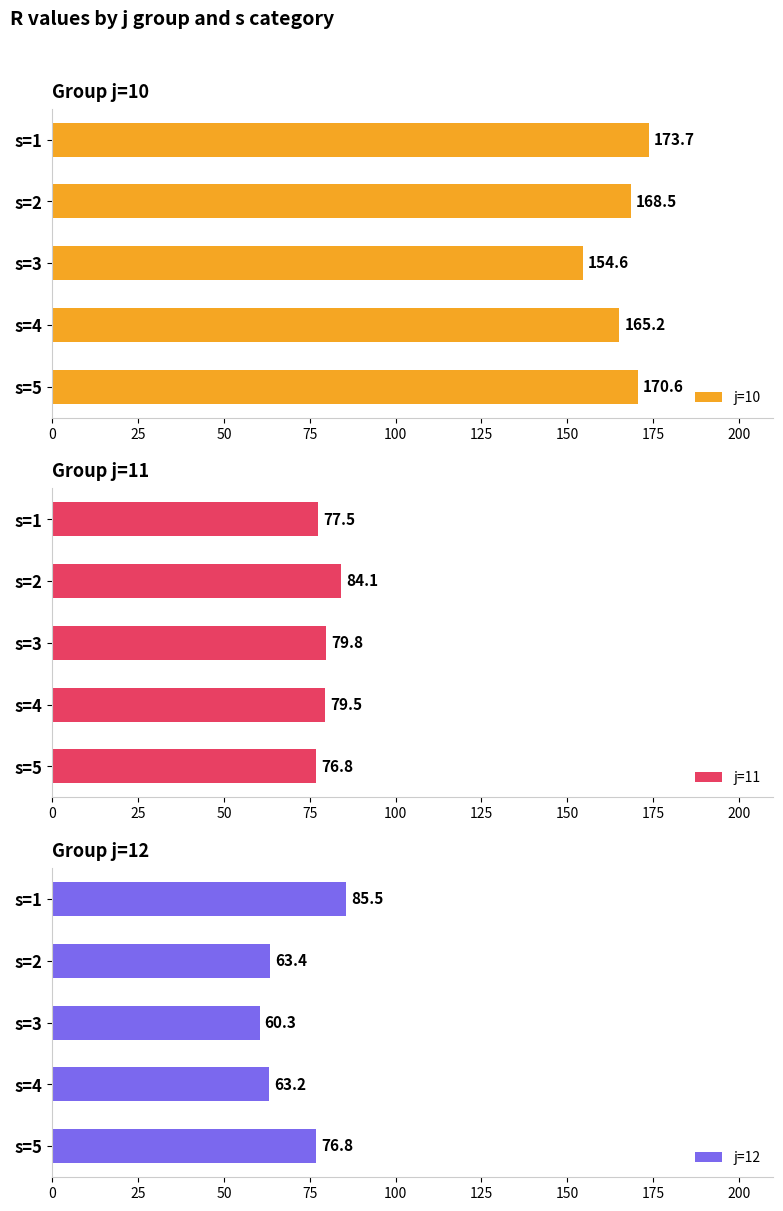

The j=10 series shows 238.4 at s=3. True or false?

False